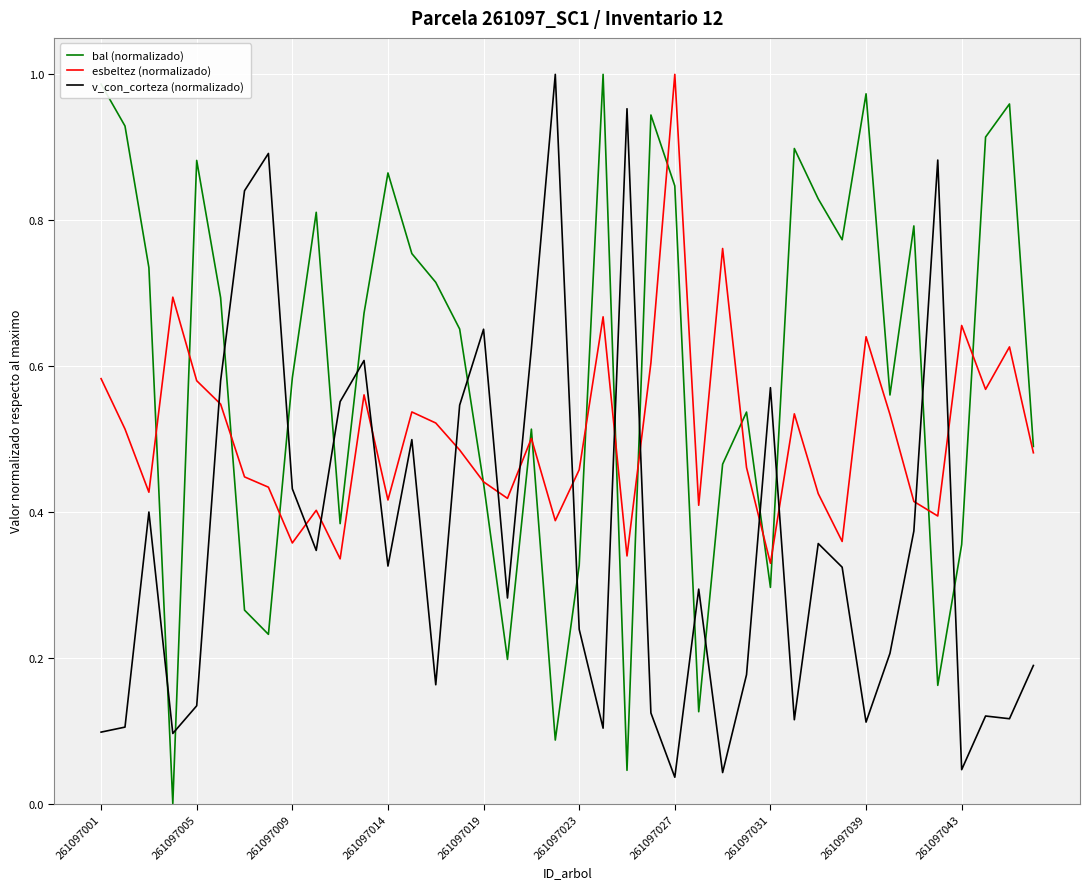

Rank the series by their average value, from lowest to highest.

v_con_corteza (normalizado), esbeltez (normalizado), bal (normalizado)